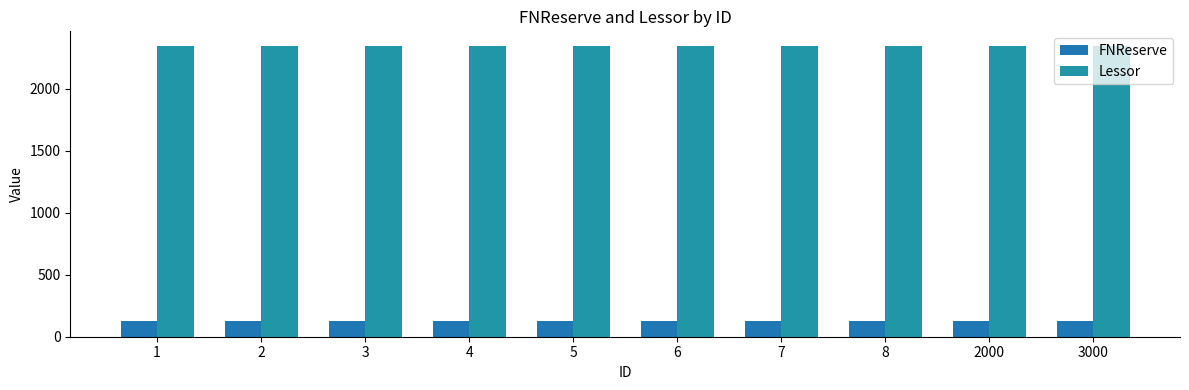

Reading left to right, what are all the values shown in this chart?

FNReserve: 123	123	123	123	123	123	123	123	123	123
Lessor: 2345	2345	2345	2345	2345	2345	2345	2345	2345	2345